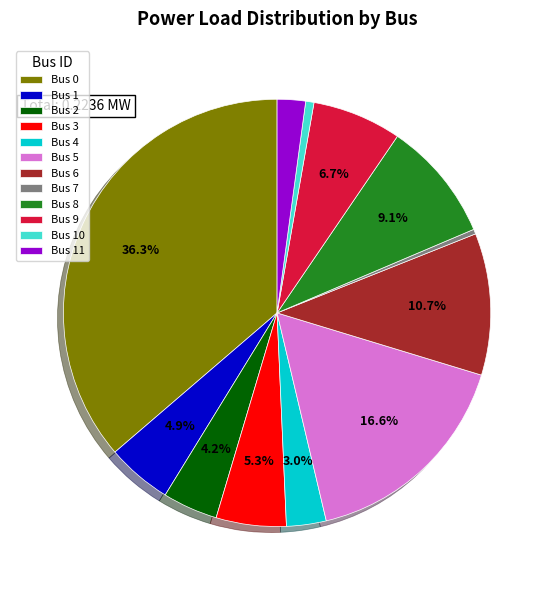

Count the number of slices in the pie.

12